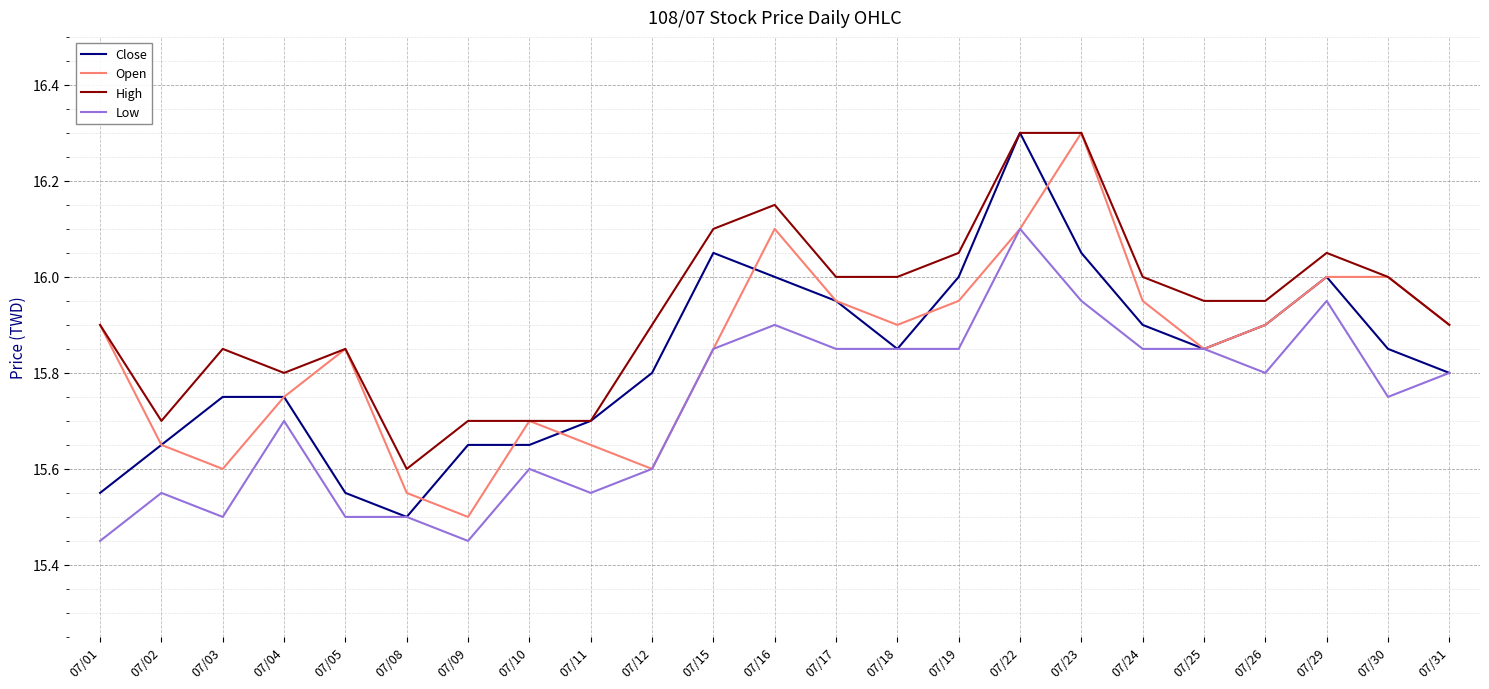

True or false: Open has a value of 26.2 at 07/16.

False